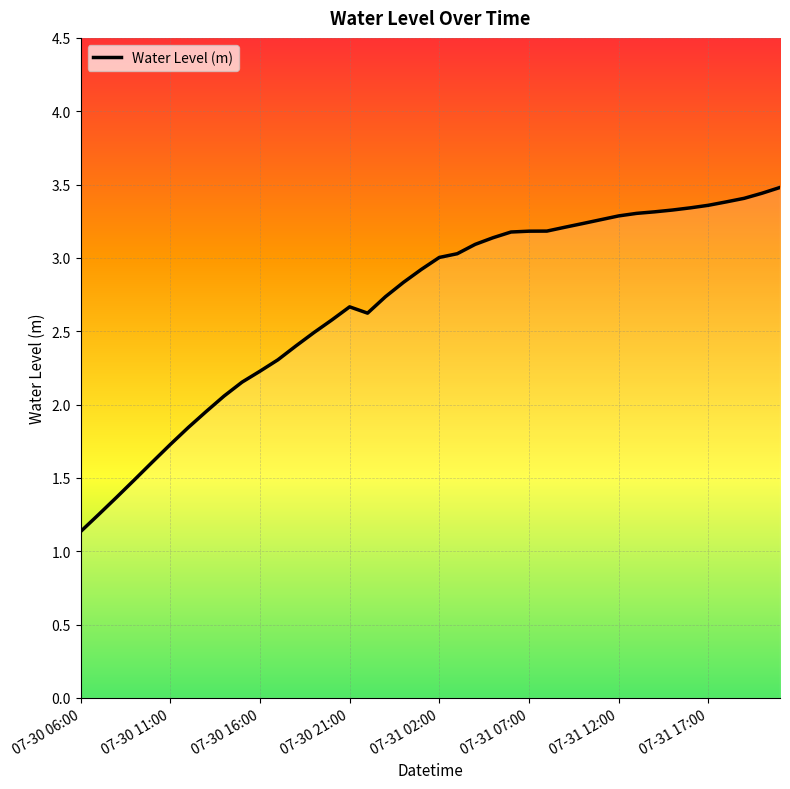

What is the smallest value displayed?

1.1